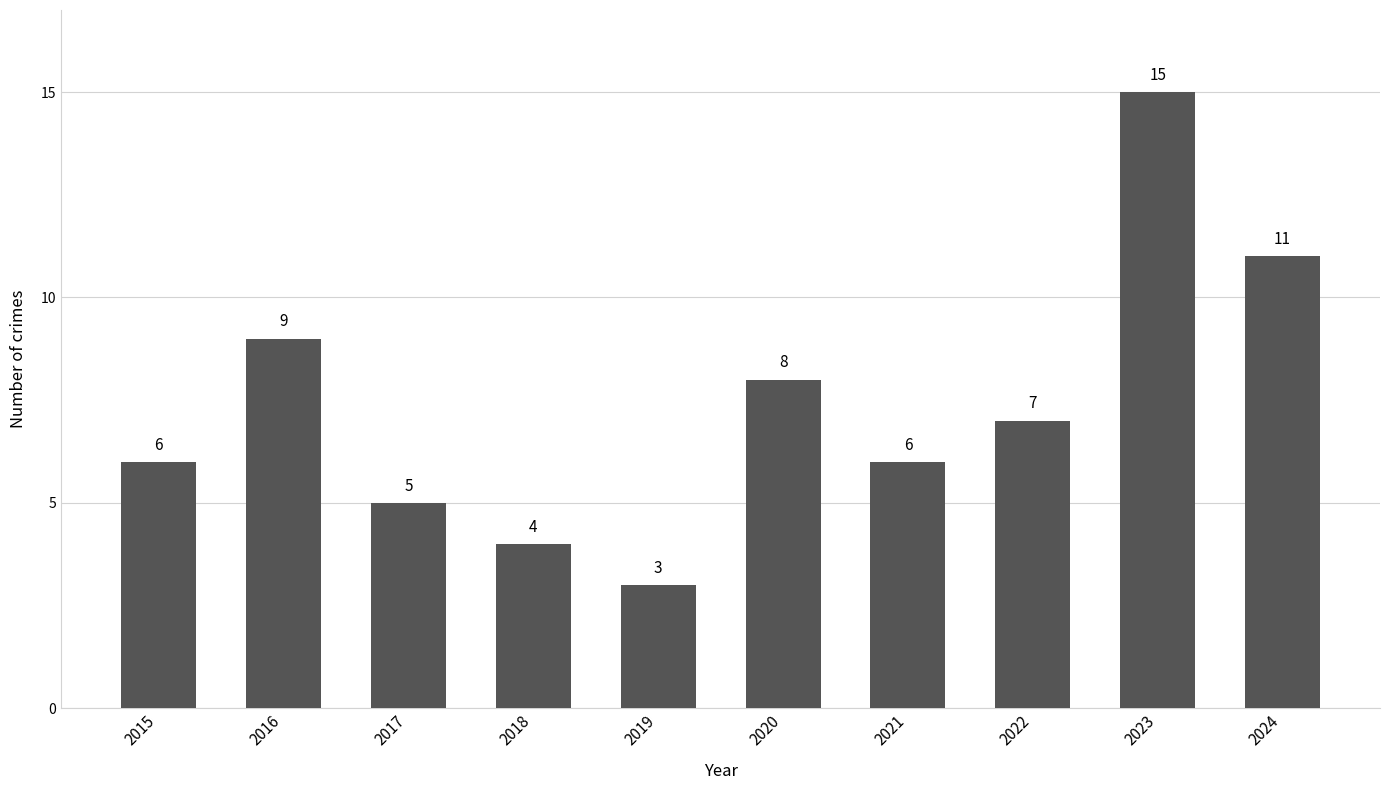

Where does the data first go above 7?

2016